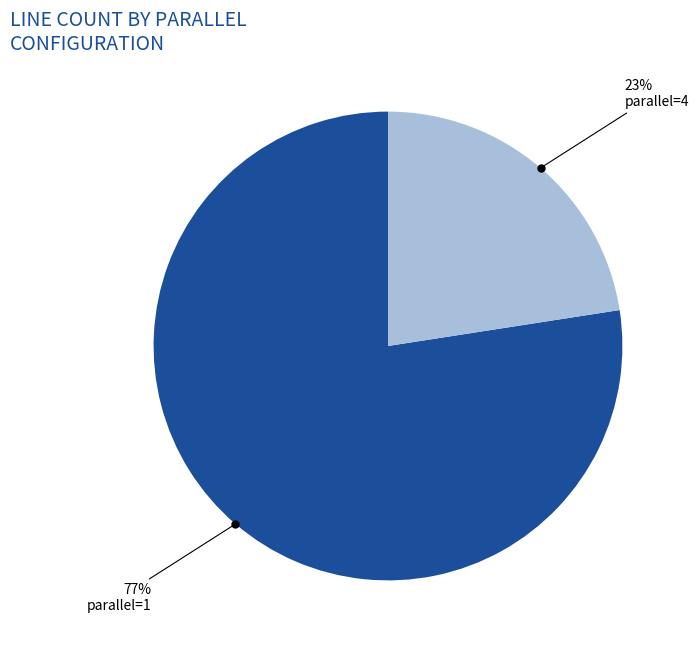

To the nearest percent, what is the average slice percentage?

50%